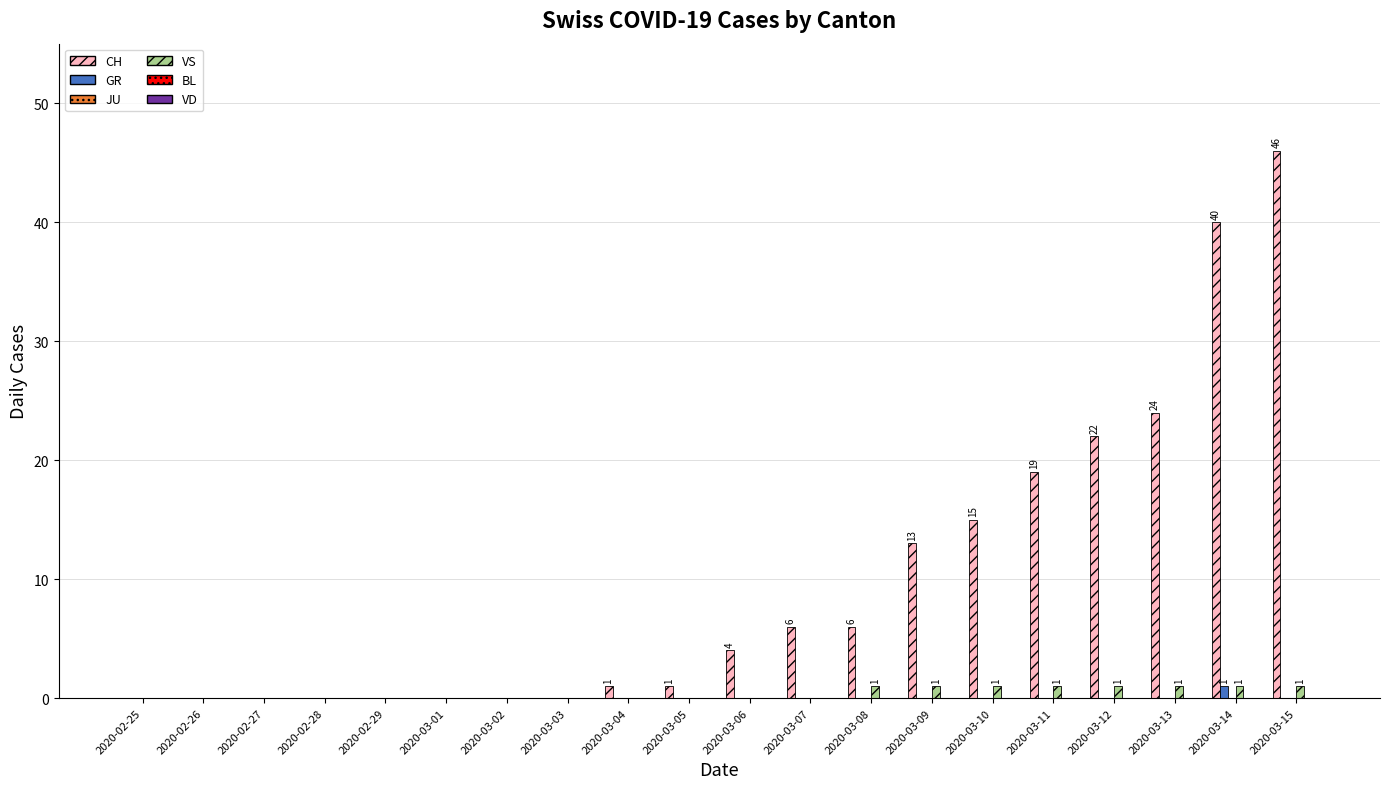

How many categories are shown in the chart?

20